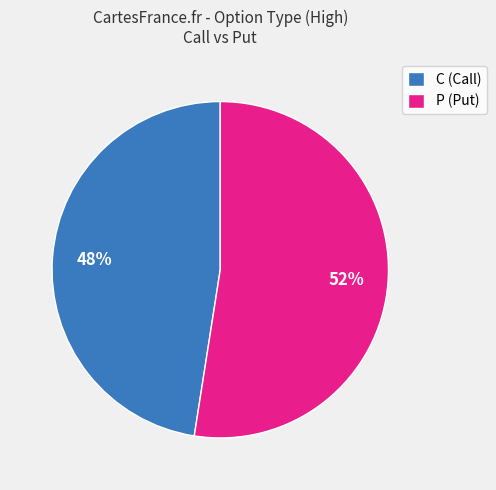

To the nearest percent, what is the combined percentage of P (Put) and C (Call)?

100%